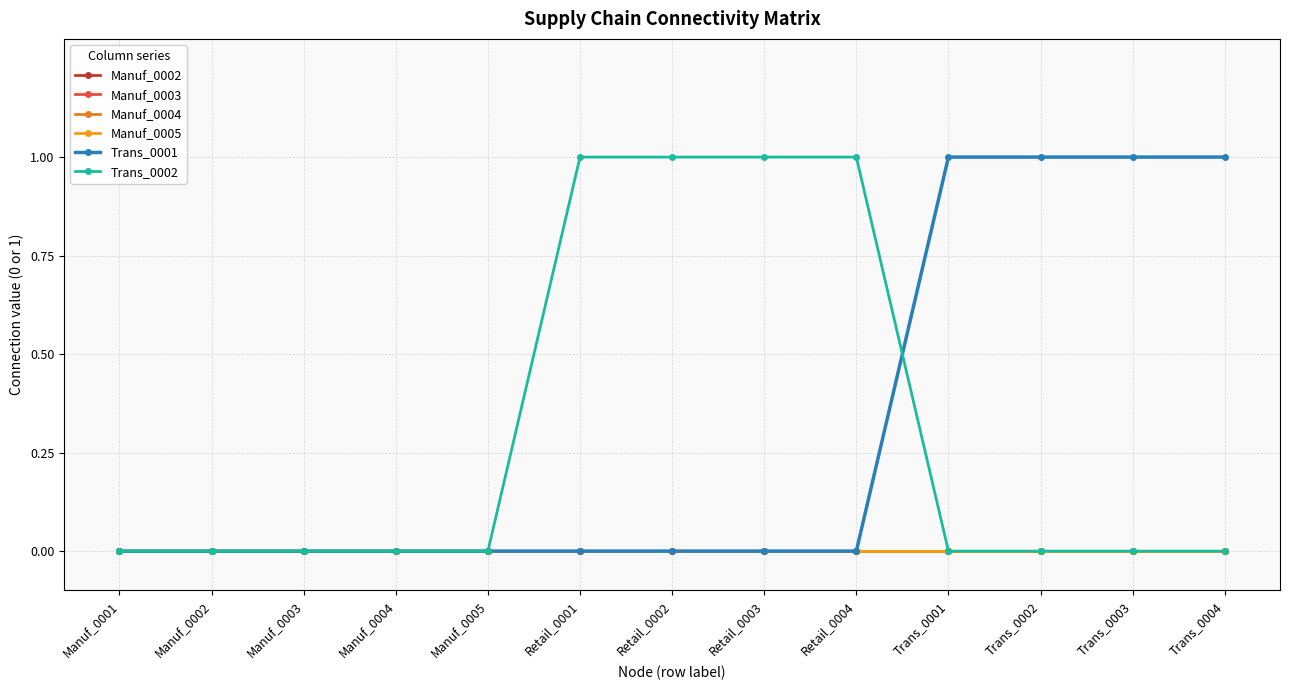

Which has a higher value, Trans_0003 or Retail_0002?

Trans_0003